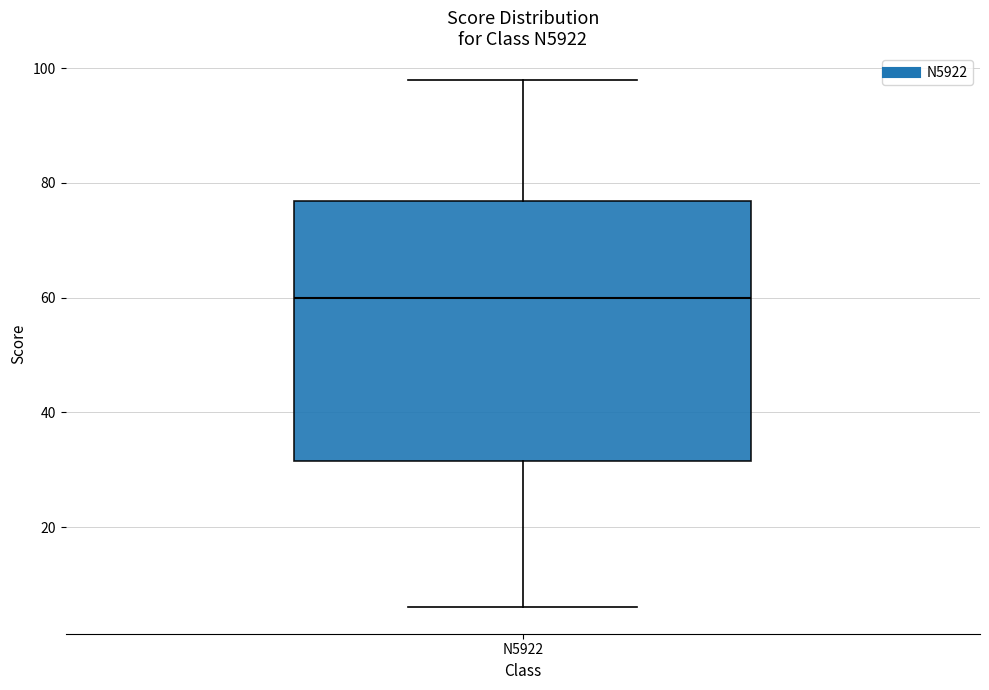

Where does the median line of the box for N5922 sit on the y-axis? The values are not printed on the chart, so give them approximately, as read against the axis.

60